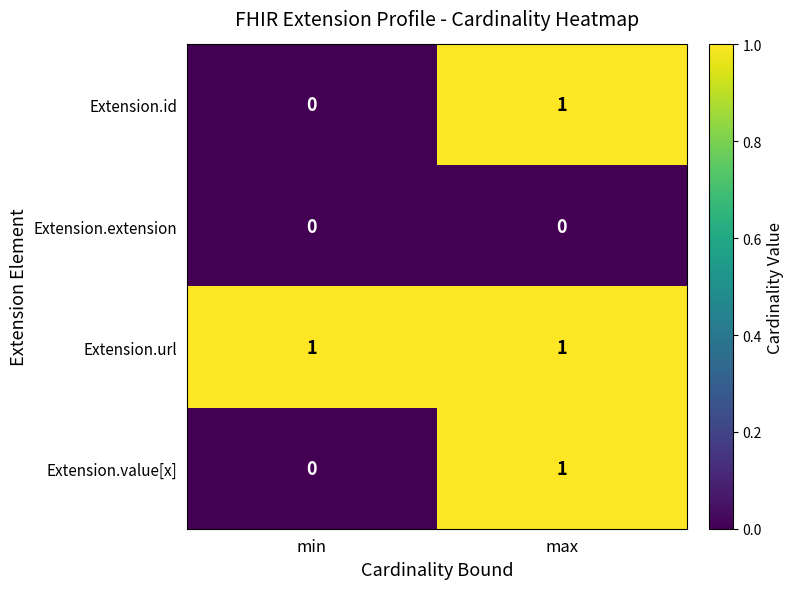

Which category has the highest value in the Extension.value[x] series?

max